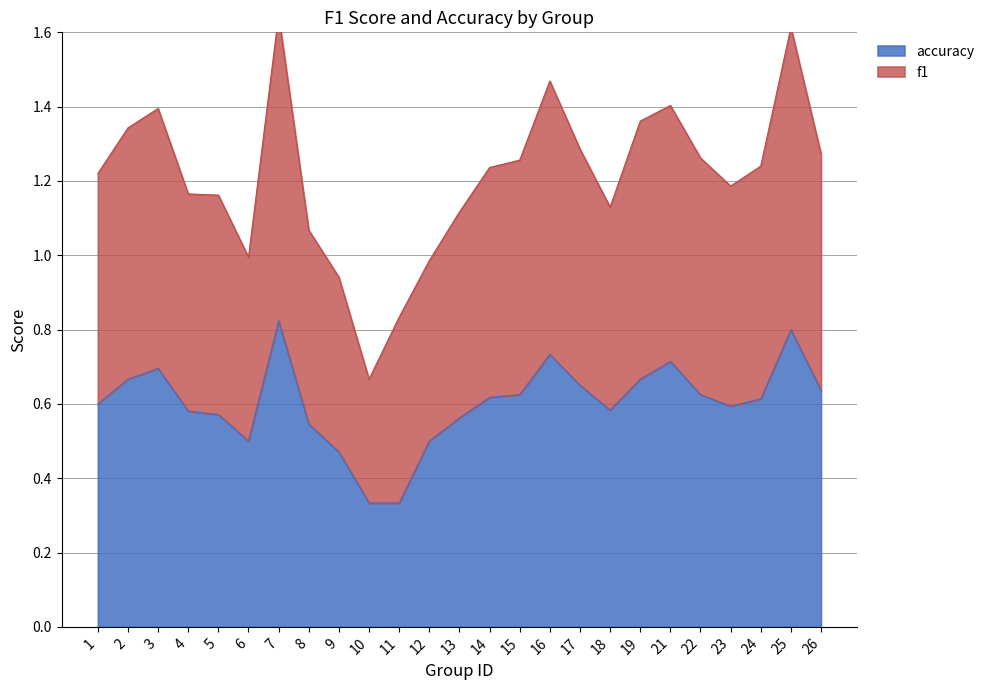

How many series are shown in this chart?

2